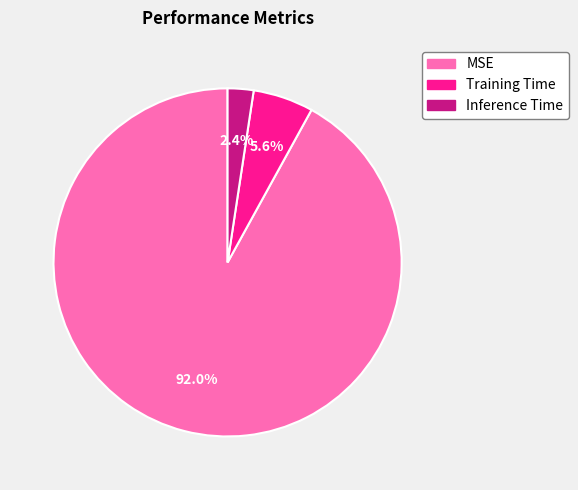

Is it true that MSE is 83% of the pie?

False